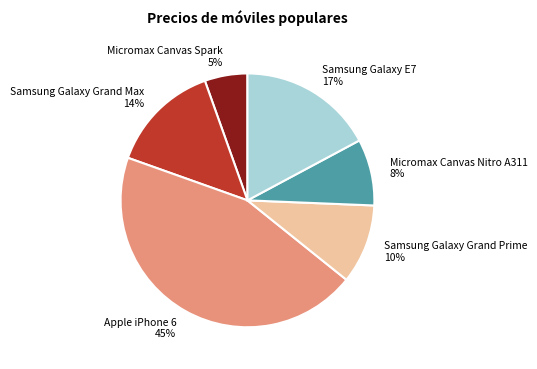

True or false: Samsung Galaxy E7 accounts for 9% of the total.

False